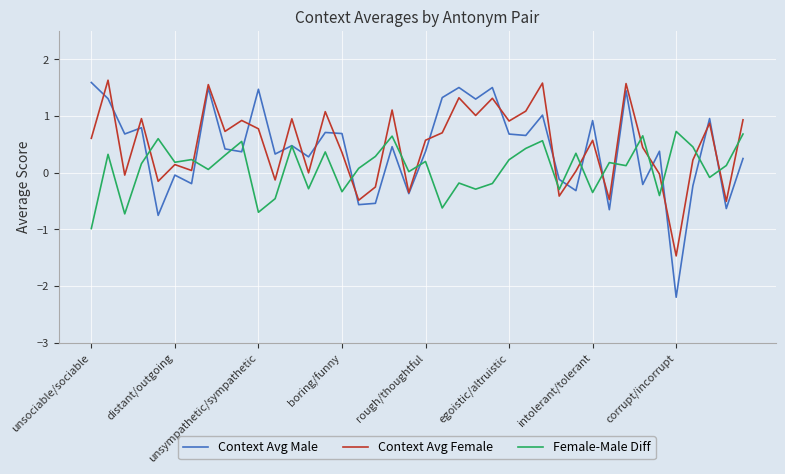

What is the maximum value for Female-Male Diff?

0.7